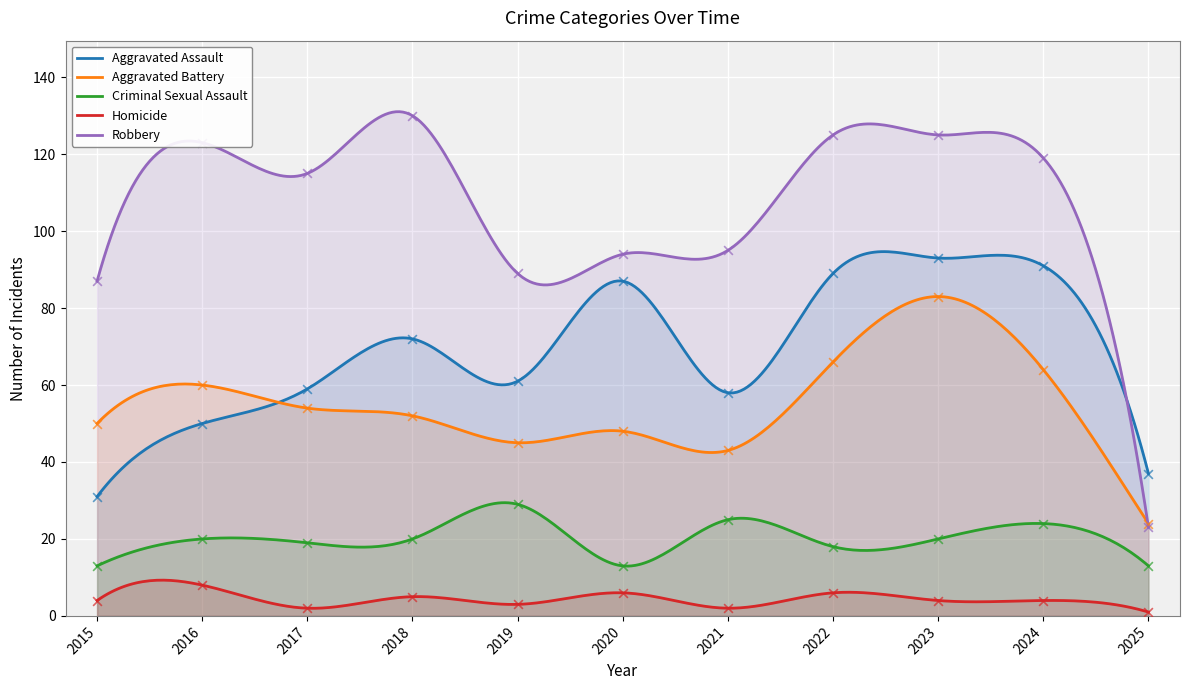

At how many categories does at least one series exceed 65?

10